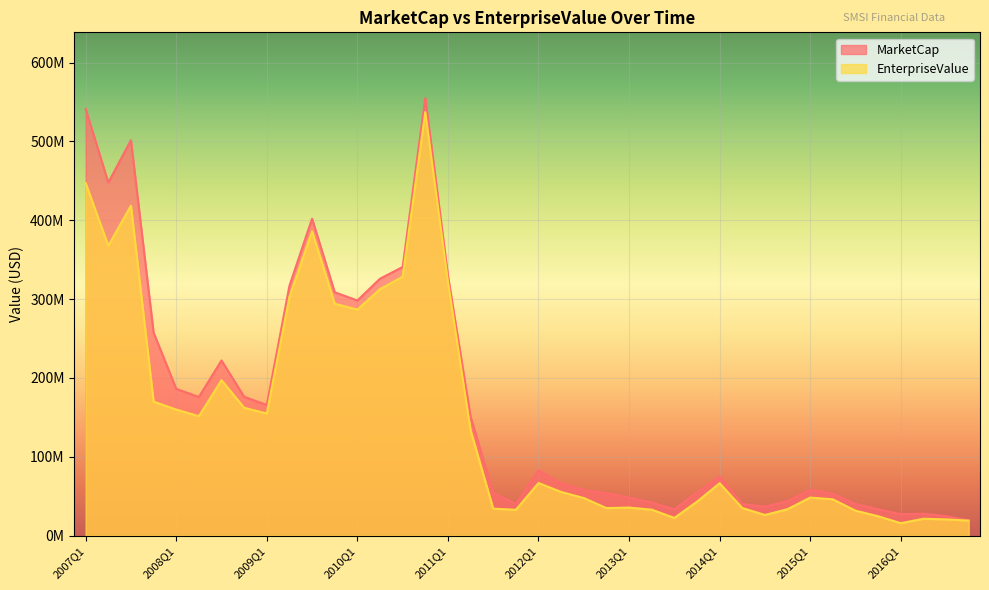

The MarketCap series shows 54799960.0 at 2013Q4. True or false?

True